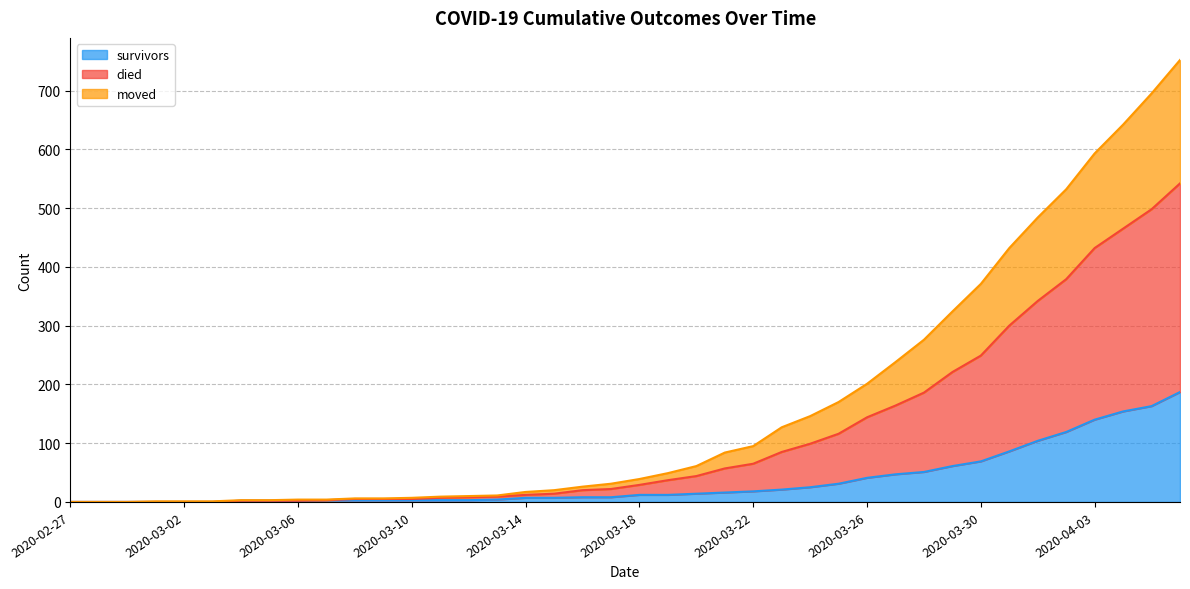

Read the survivors value at 2020-03-18, to the nearest 5.

10